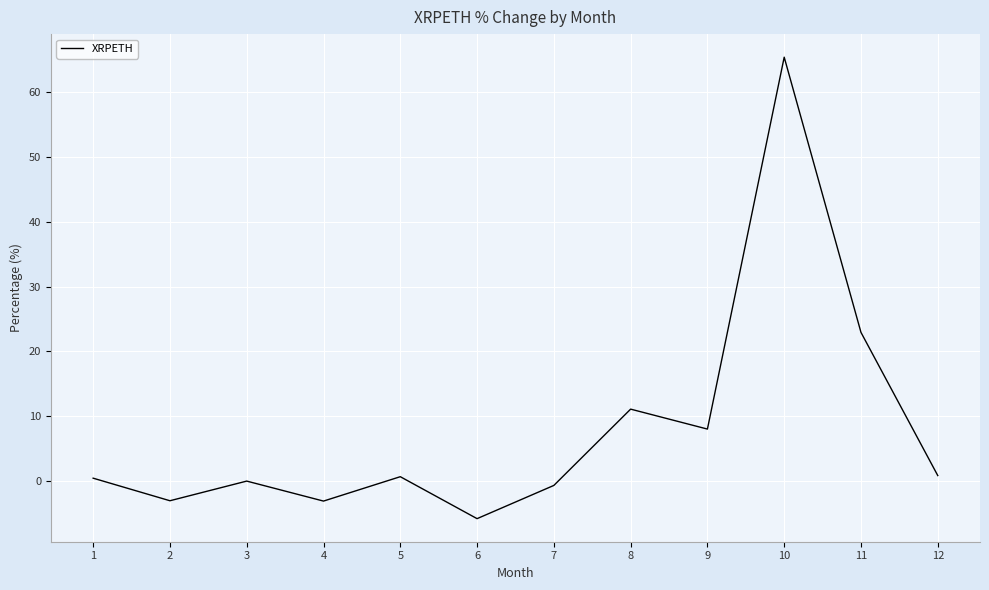

What value does the data have at 10?

65.4